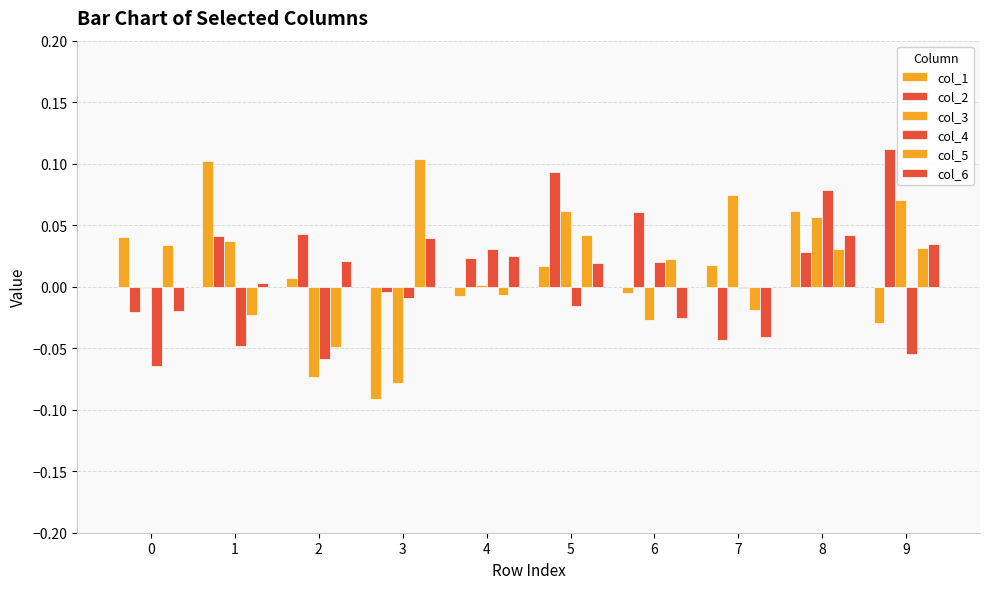

What is the value of the col_5 bar at the 4th from the left?

0.1